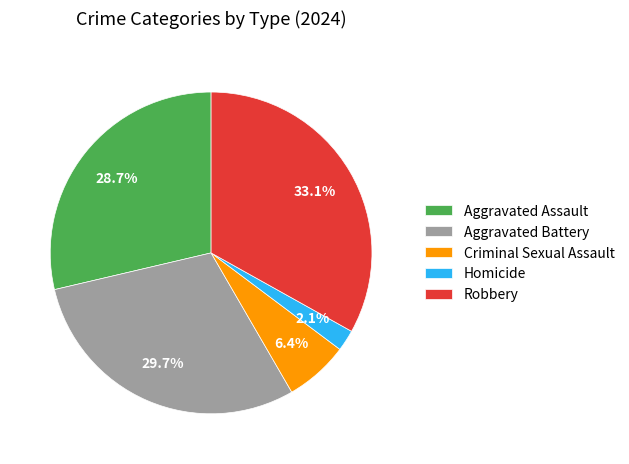

Combined, what portion of the pie is Homicide and Aggravated Assault?

30.8%